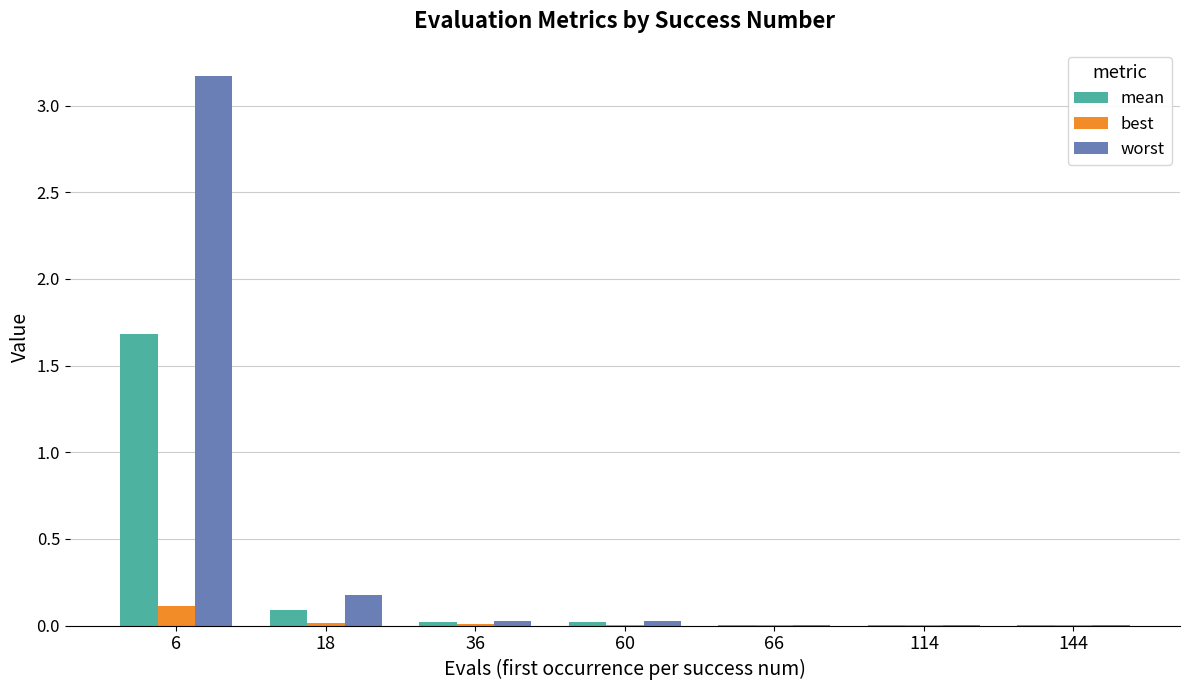

What is the greatest value displayed?

3.2